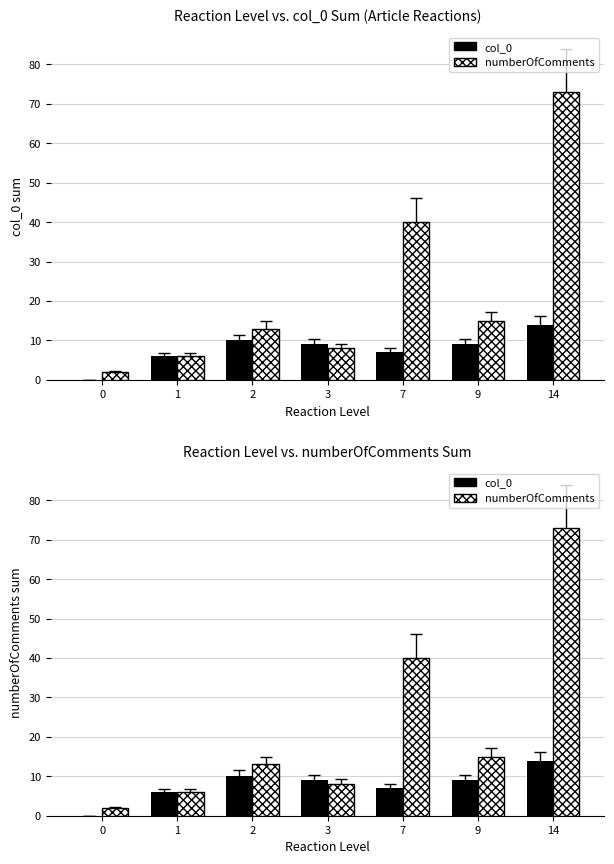

At 3, list the series in order from largest to smallest.

col_0, numberOfComments